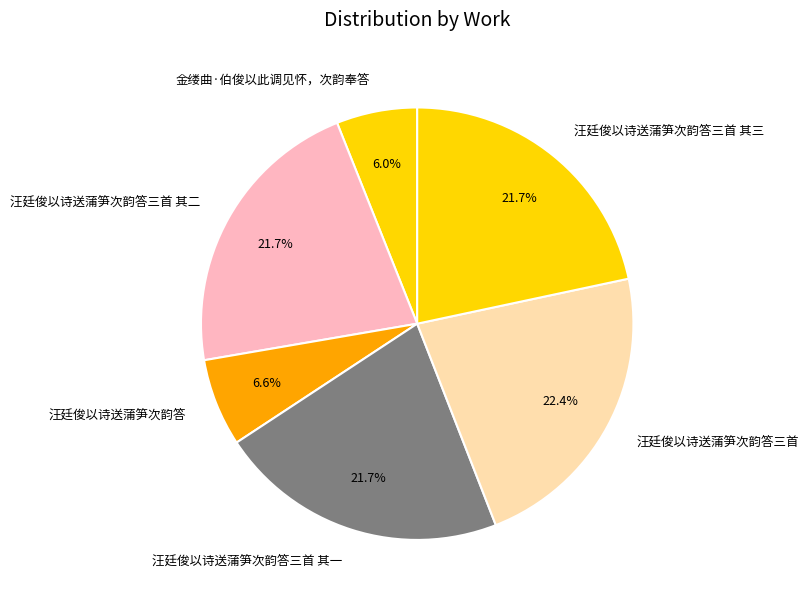

Is there a majority slice in this chart?

No